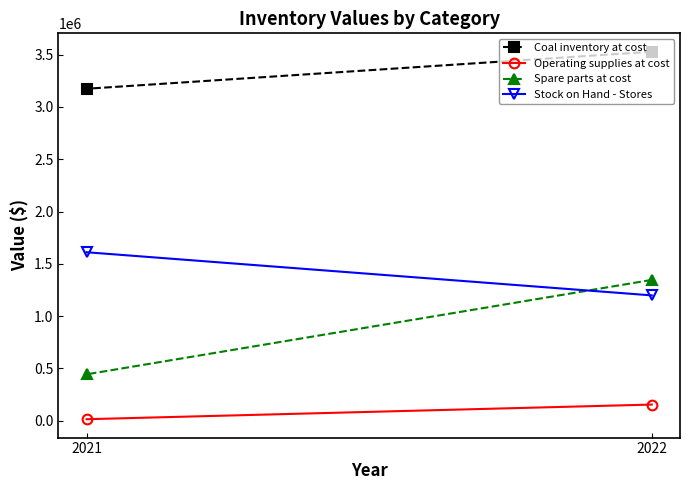

What is the minimum value for Coal inventory at cost?

3174270